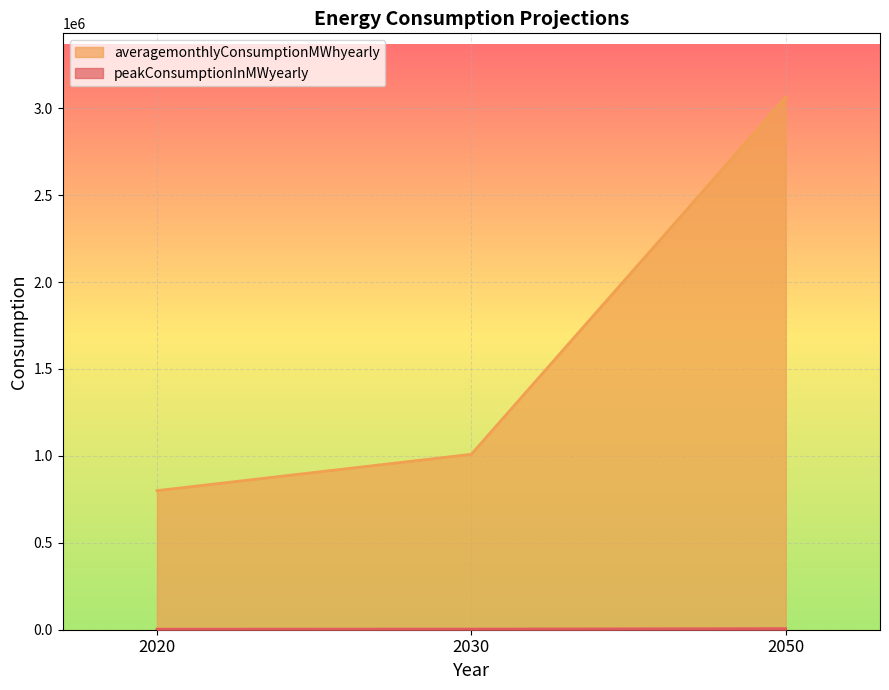

At which label is peakConsumptionInMWyearly closest to 4627?

2030